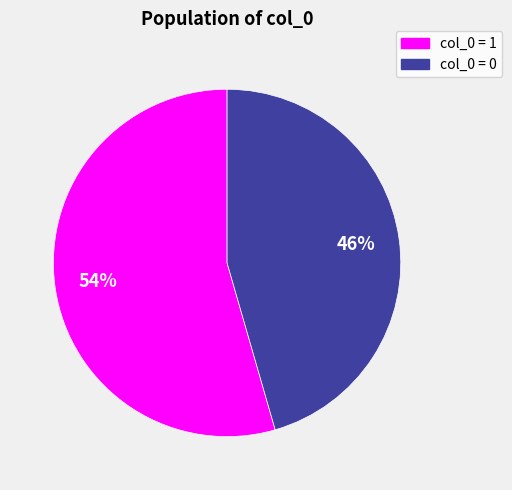

Is there any slice that represents more than half of the pie?

Yes